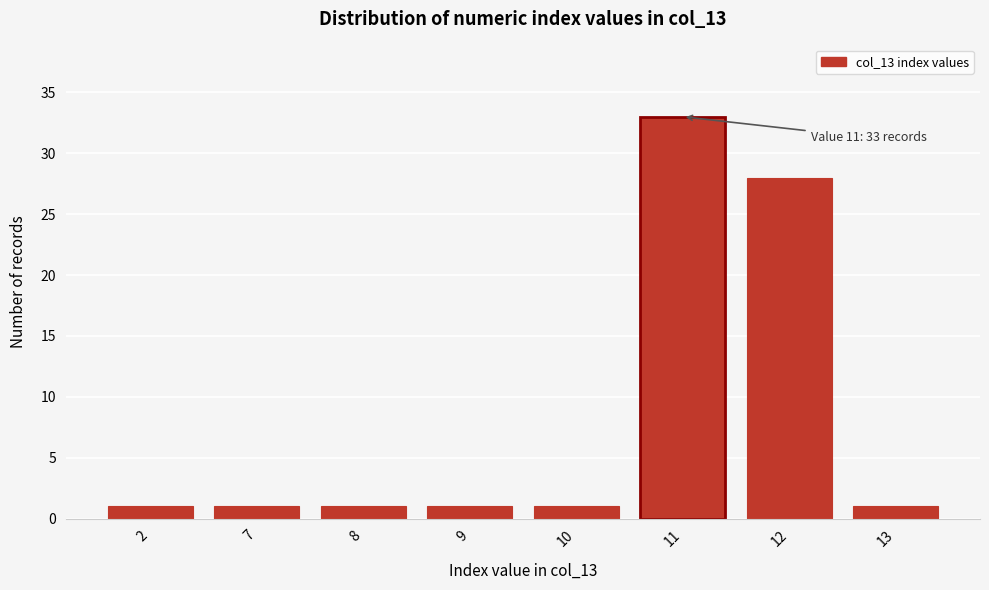

Reading left to right, what are all the values shown in this chart?

2=1	7=1	8=1	9=1	10=1	11=33	12=28	13=1